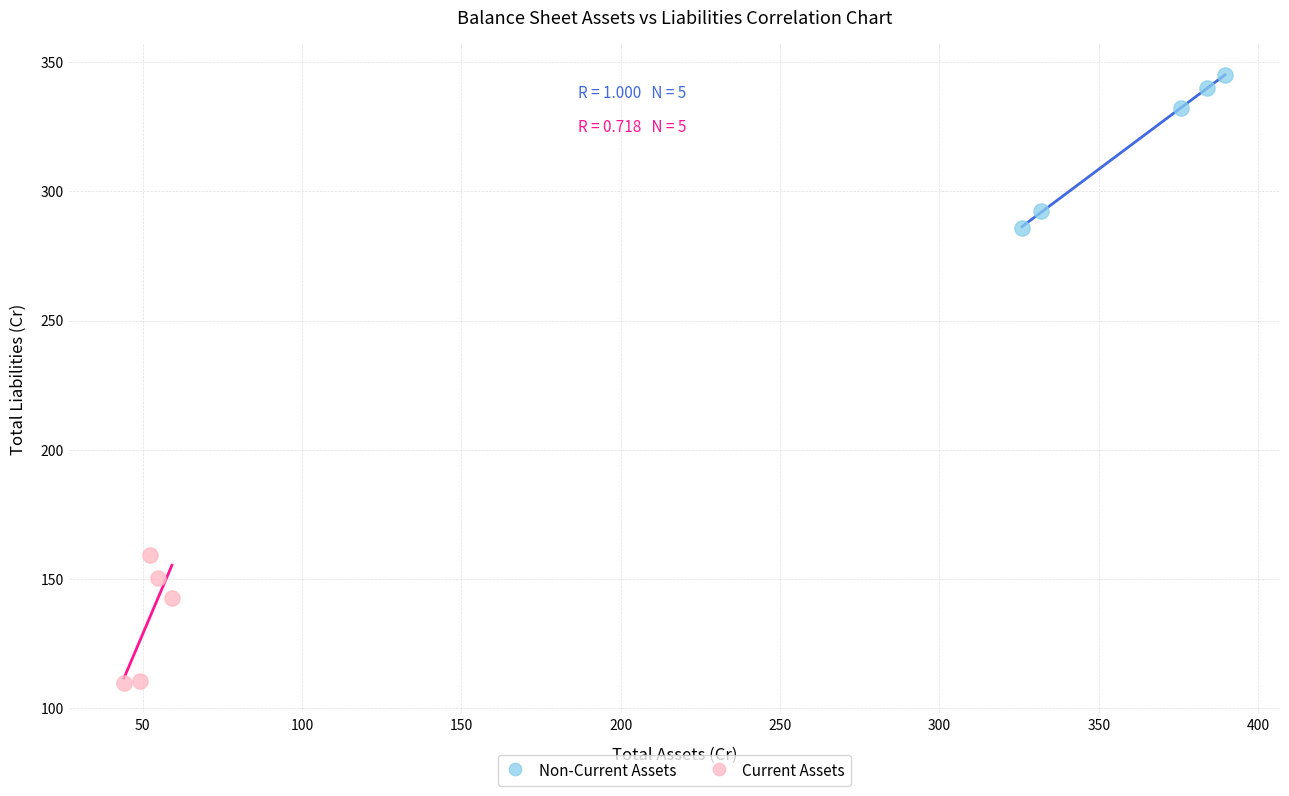

Which series reaches the minimum Y coordinate?

Current Assets